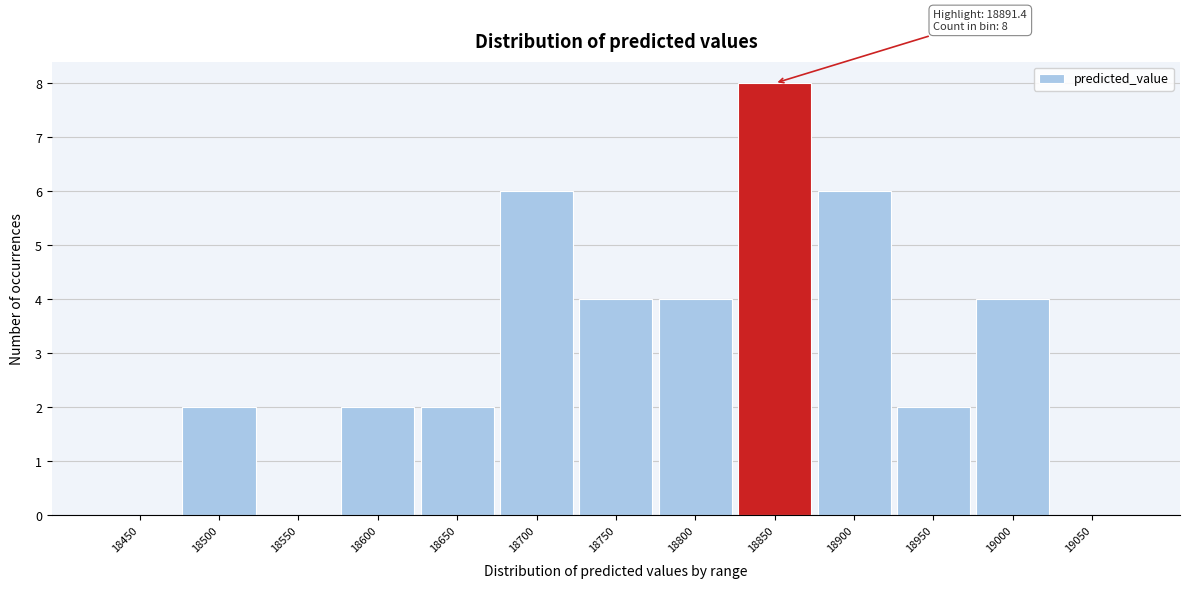

Reading left to right, transcribe all the data shown in this chart.

18450=0	18500=2	18550=0	18600=2	18650=2	18700=6	18750=4	18800=4	18850=8	18900=6	18950=2	19000=4	19050=0